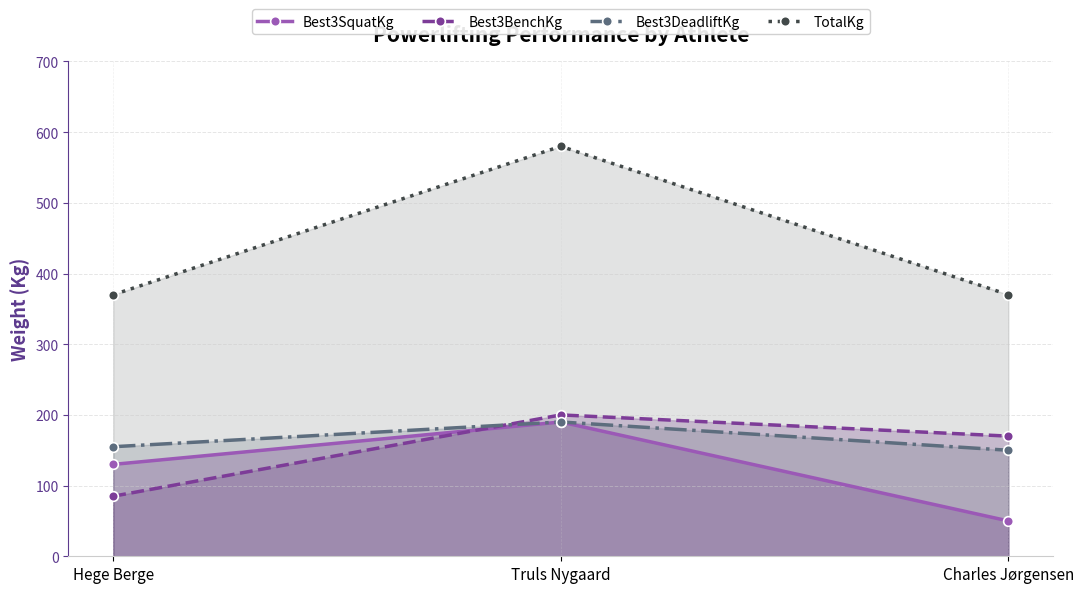

What are all the series names shown in the legend?

Best3SquatKg, Best3BenchKg, Best3DeadliftKg, TotalKg